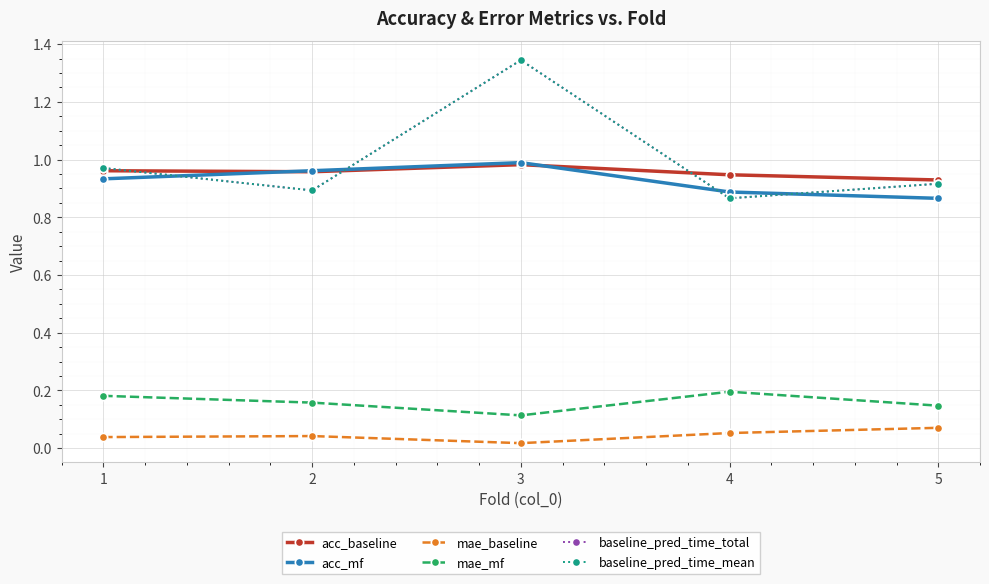

Does the chart have visible grid lines?

Yes